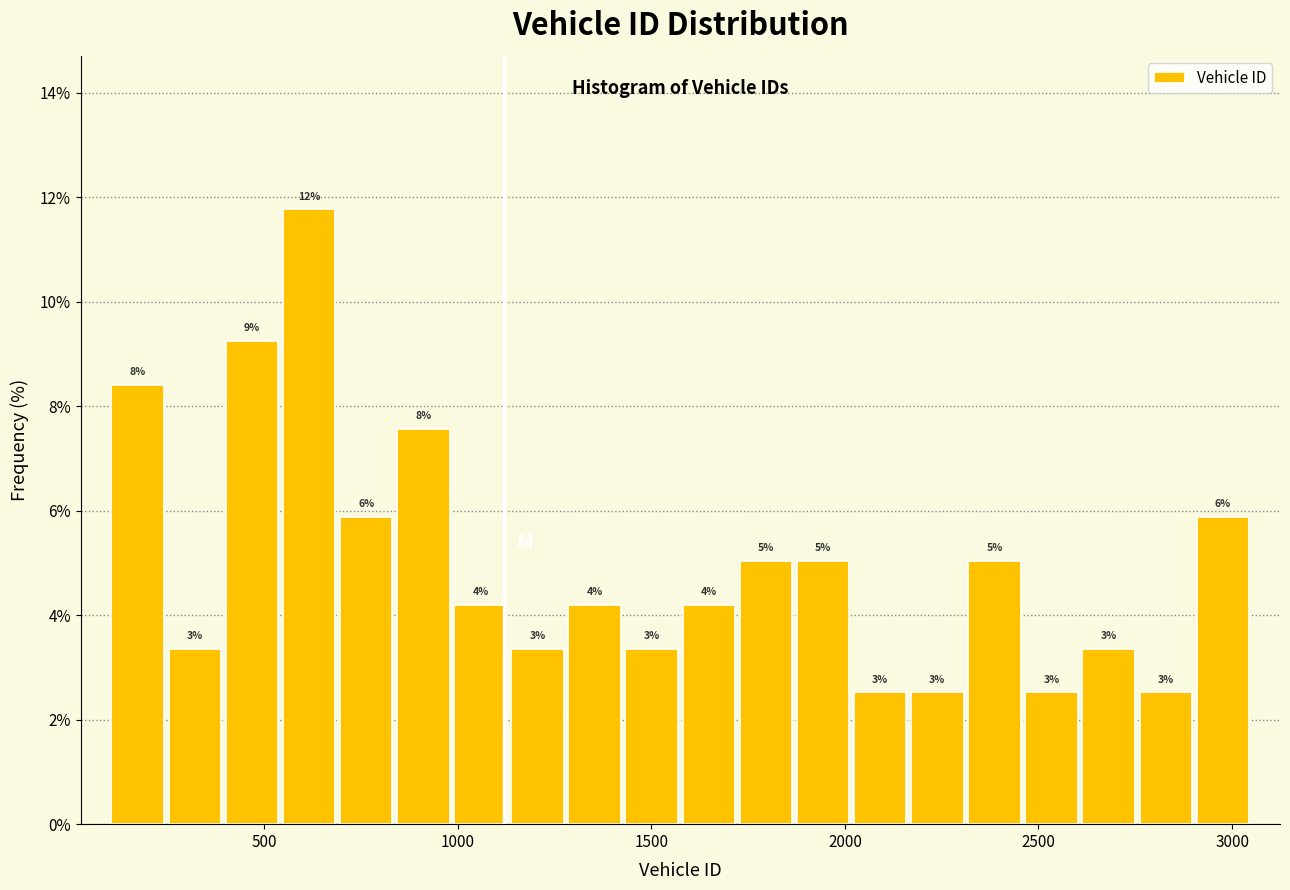

Around what value on the x-axis is the tallest bar? Give the approximate position of its centre, as read against the axis.

600